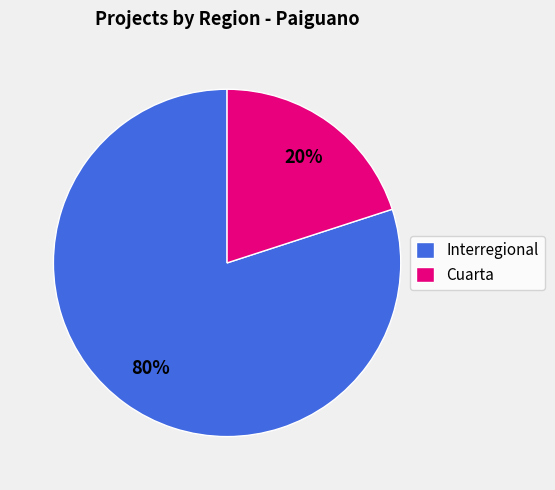

Does Interregional account for over 50% of the chart?

Yes